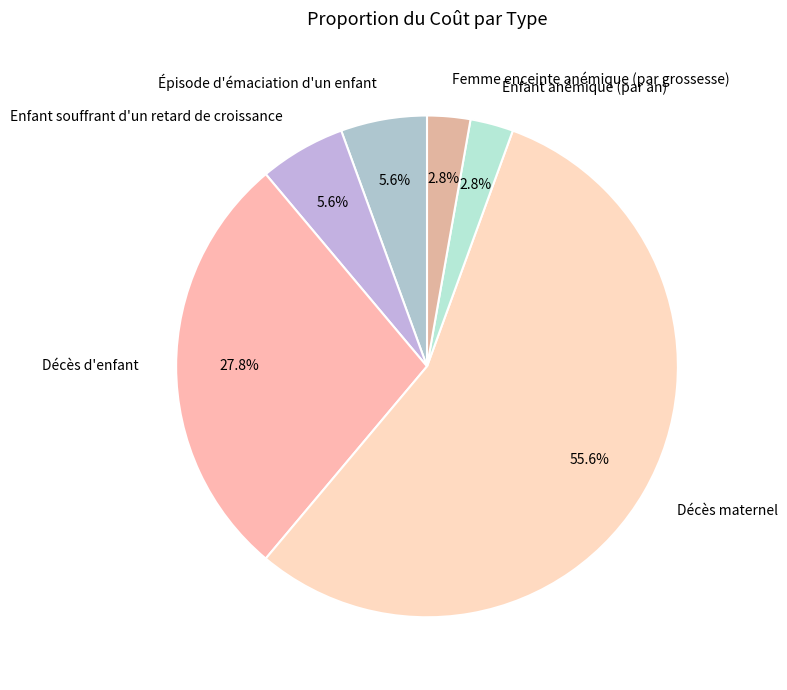

To the nearest percent, what percentage of the pie is Femme enceinte anémique (par grossesse)?

3%